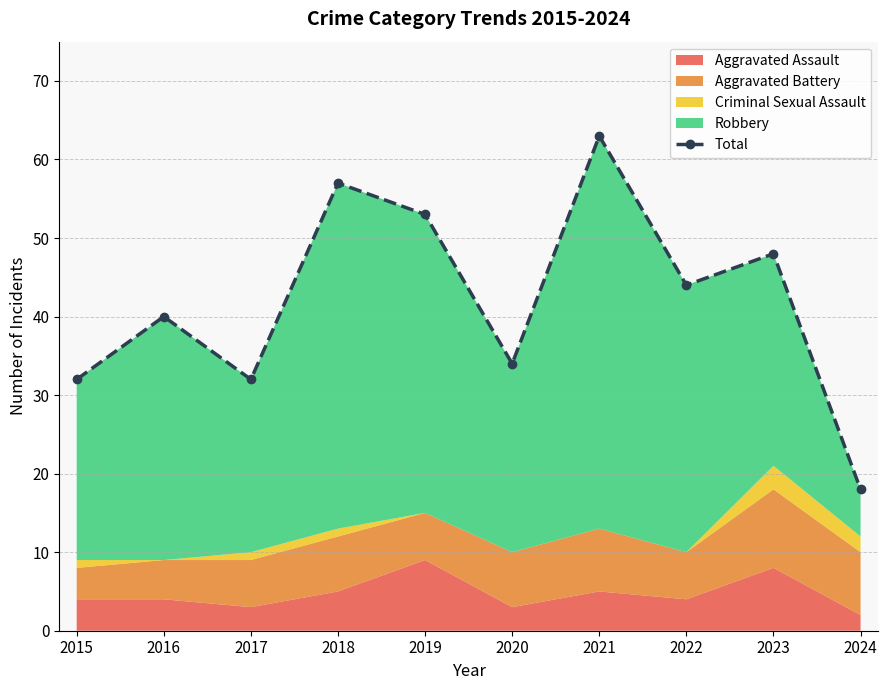

At which label is the value closest to 40?

2016